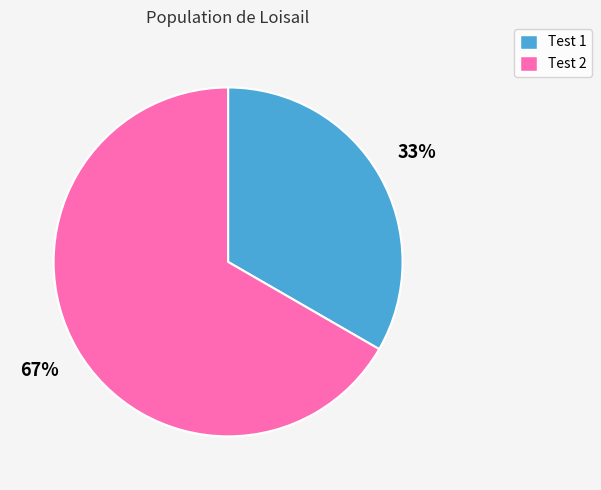

How many slices are in this pie chart?

2